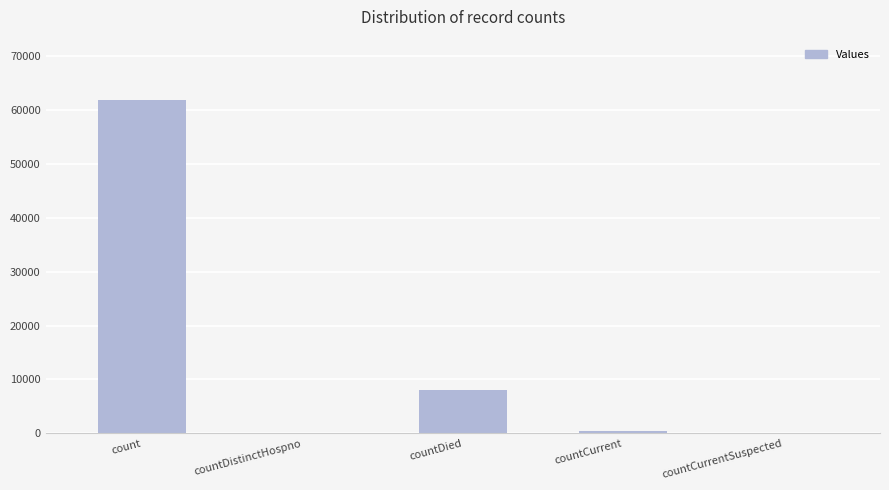

Between count and countCurrentSuspected, which is larger?

count